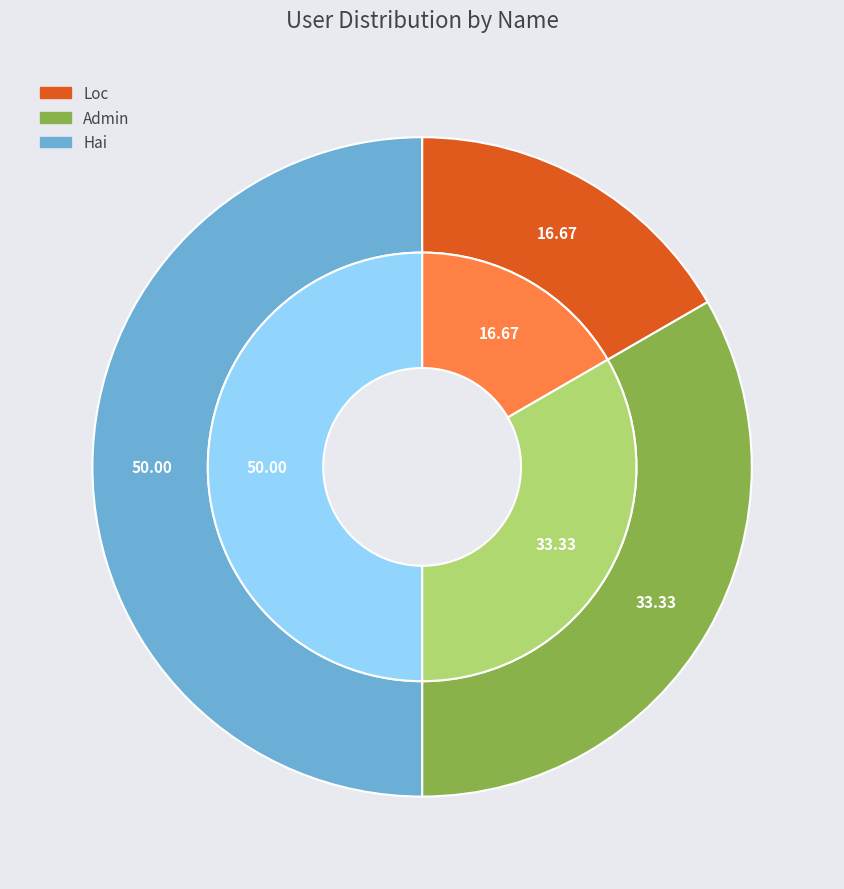

To the nearest percent, what is the average slice percentage?

33%